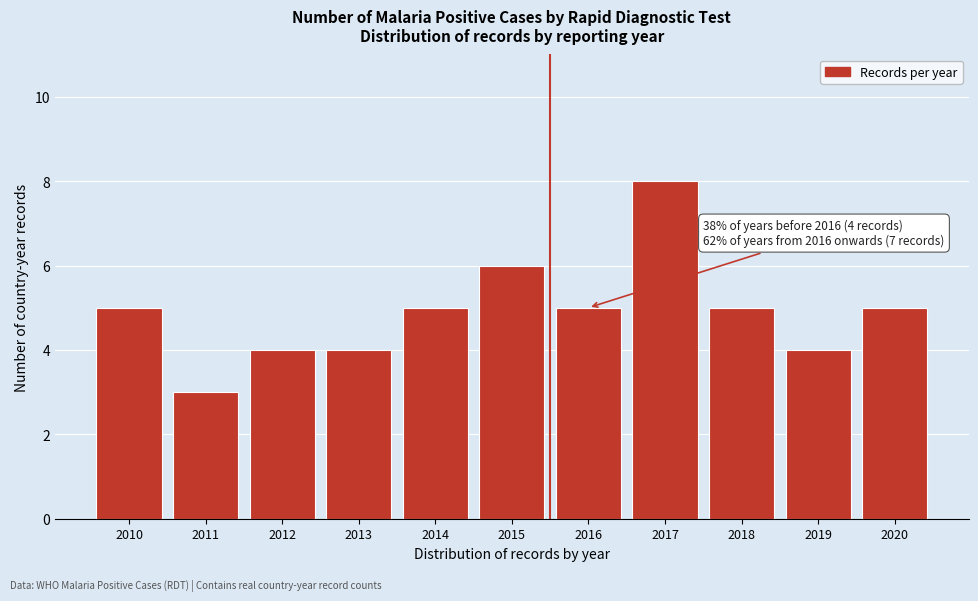

Reading left to right, extract all data points from this chart.

2010=5	2011=3	2012=4	2013=4	2014=5	2015=6	2016=5	2017=8	2018=5	2019=4	2020=5